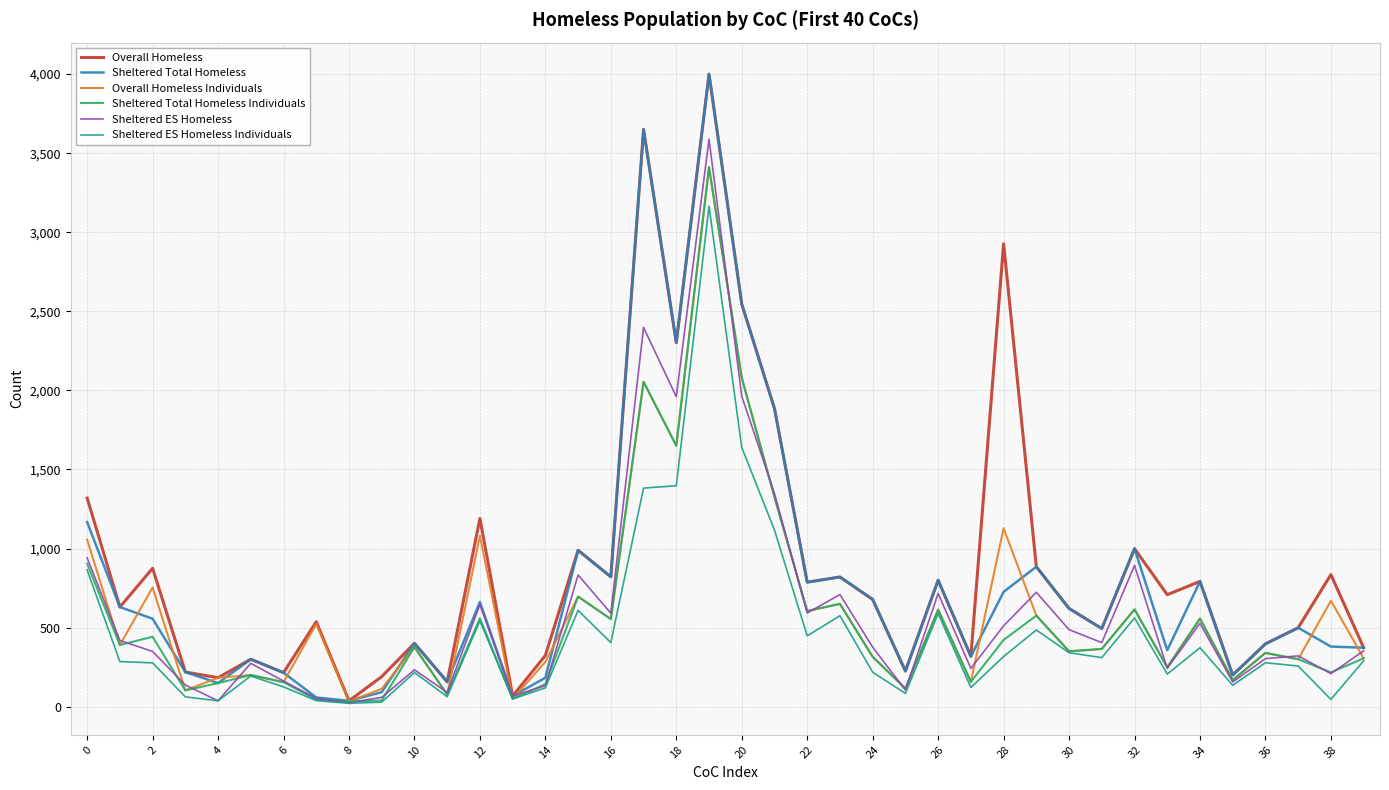

Which series has the largest total across all categories?

Overall Homeless